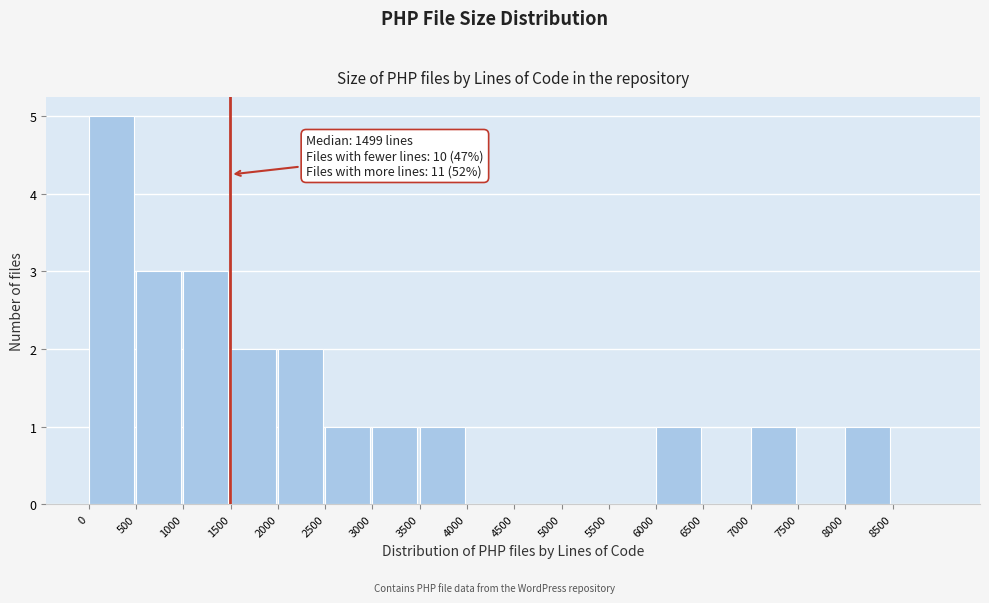

Which range on the x-axis has the tallest bar?

0 to 500